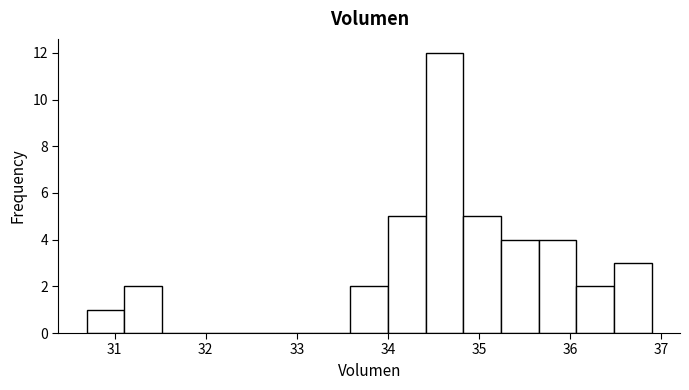

Reading left to right, transcribe this chart: for each bar, give the range it covers on the x-axis and its height. Neither the bar edges nor the heights are printed on the chart, so give them approximately, as read against the axes.

30.7 to 31.1: 1
31.1 to 31.5: 2
31.5 to 31.9: 0
31.9 to 32.3: 0
32.3 to 32.8: 0
32.8 to 33.2: 0
33.2 to 33.6: 0
33.6 to 34.0: 2
34.0 to 34.4: 5
34.4 to 34.8: 12
34.8 to 35.2: 5
35.2 to 35.7: 4
35.7 to 36.1: 4
36.1 to 36.5: 2
36.5 to 36.9: 3